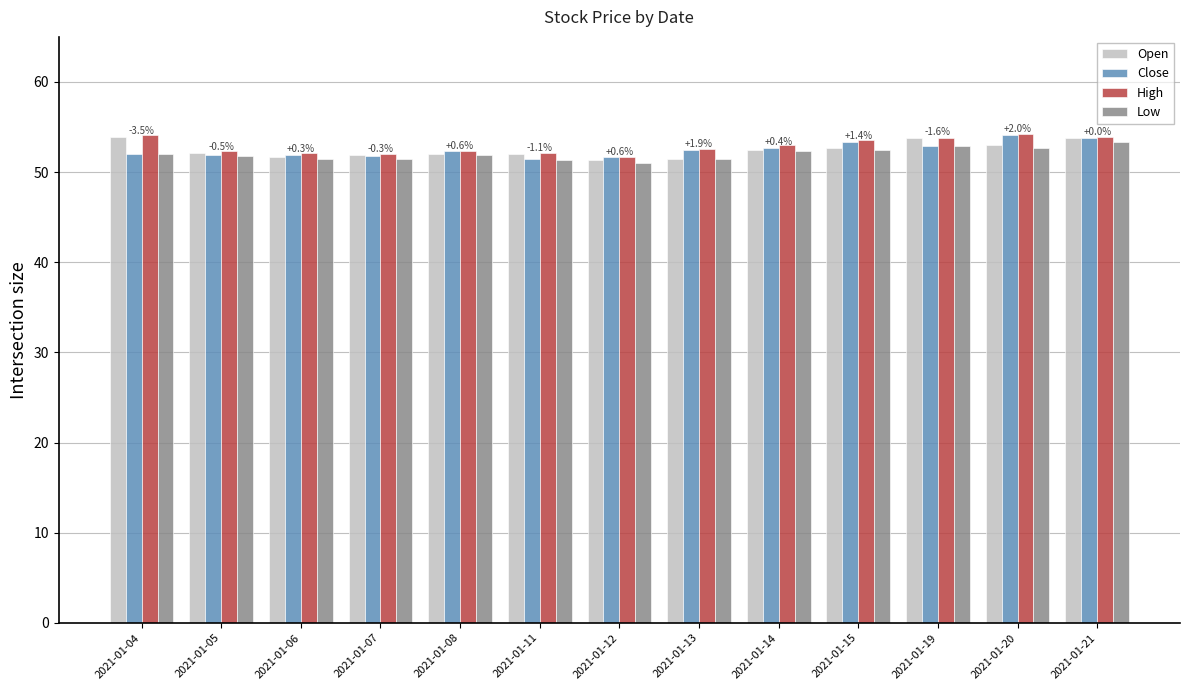

Read the High value at 2021-01-15.

53.6